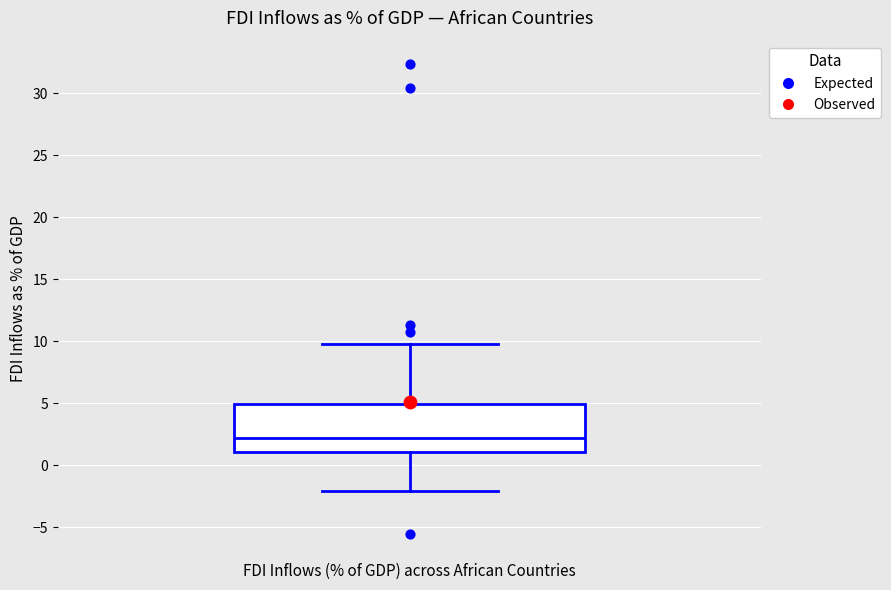

Where does the upper whisker of the box end on the y-axis? The values are not printed on the chart, so give them approximately, as read against the axis.

10